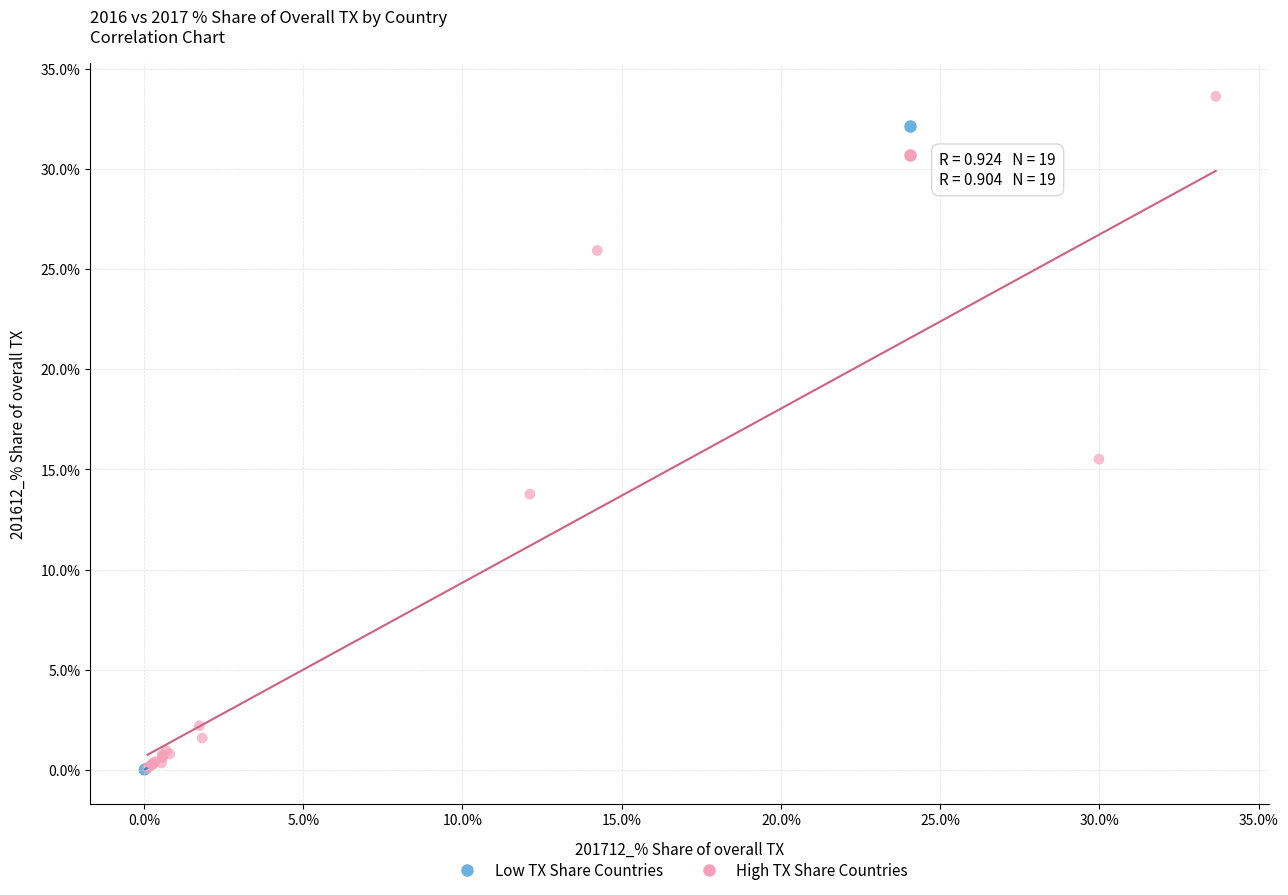

Which series contains the highest Y value?

High TX Share Countries